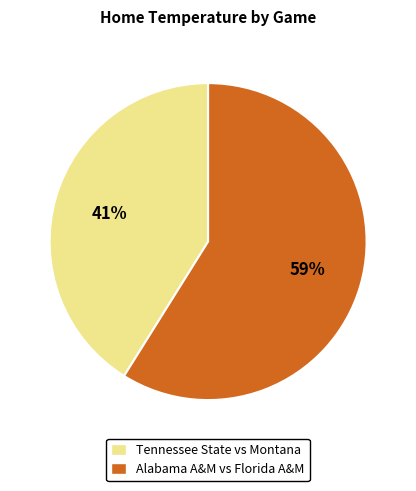

Which slice is the largest?

Alabama A&M vs Florida A&M